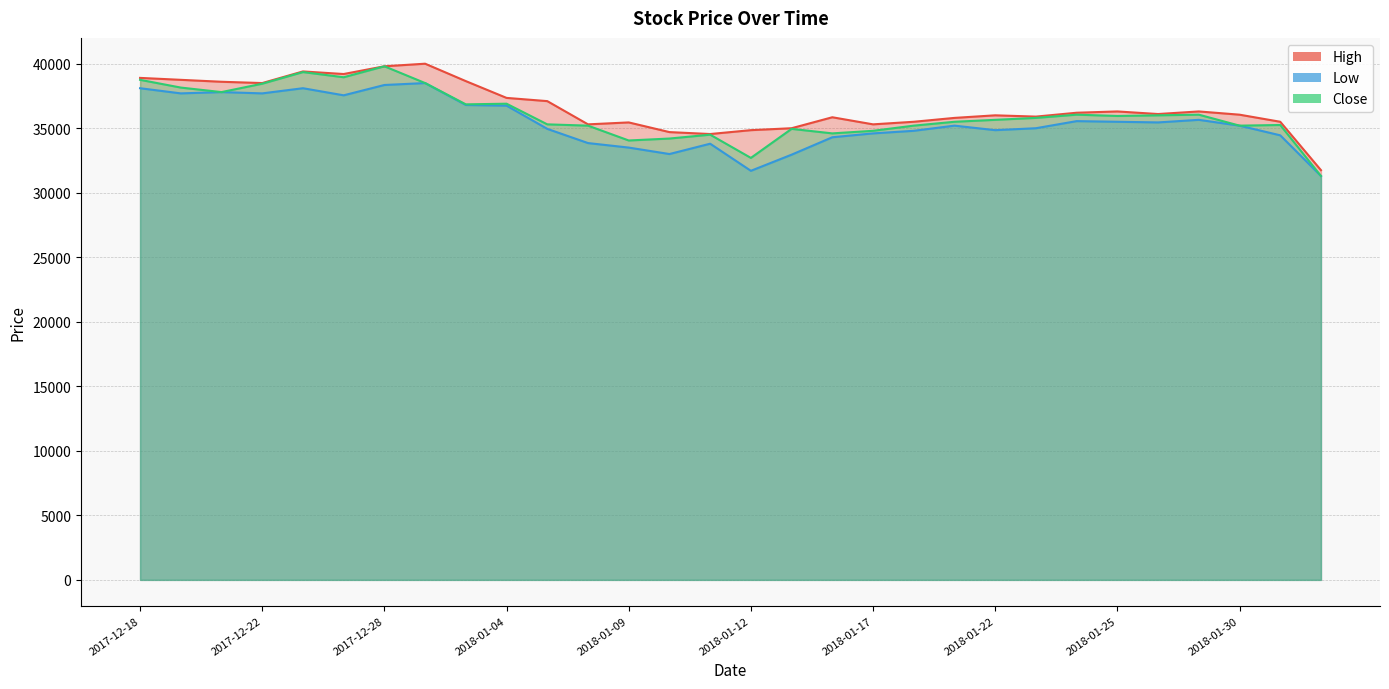

Reading right to left, extract all data points from this chart.

High: 2018-09-06=31750	2018-01-31=35500	2018-01-30=36050	2018-01-29=36300	2018-01-26=36100	2018-01-25=36300	2018-01-24=36200	2018-01-23=35900	2018-01-22=36000	2018-01-19=35800	2018-01-18=35500	2018-01-17=35300	2018-01-16=35850	2018-01-15=35000	2018-01-12=34850	2018-01-11=34550	2018-01-10=34700	2018-01-09=35450	2018-01-08=35300	2018-01-05=37100	2018-01-04=37350	2018-01-03=38650	2018-01-02=40000	2017-12-28=39800	2017-12-27=39200	2017-12-26=39400	2017-12-22=38500	2017-12-21=38600	2017-12-19=38750	2017-12-18=38900
Low: 2018-09-06=31300	2018-01-31=34450	2018-01-30=35200	2018-01-29=35650	2018-01-26=35450	2018-01-25=35500	2018-01-24=35550	2018-01-23=35000	2018-01-22=34850	2018-01-19=35200	2018-01-18=34800	2018-01-17=34600	2018-01-16=34300	2018-01-15=32950	2018-01-12=31700	2018-01-11=33800	2018-01-10=33000	2018-01-09=33500	2018-01-08=33850	2018-01-05=34950	2018-01-04=36750	2018-01-03=36800	2018-01-02=38500	2017-12-28=38350	2017-12-27=37550	2017-12-26=38100	2017-12-22=37700	2017-12-21=37800	2017-12-19=37700	2017-12-18=38100
Close: 2018-09-06=31300	2018-01-31=35250	2018-01-30=35200	2018-01-29=36050	2018-01-26=36000	2018-01-25=35950	2018-01-24=36050	2018-01-23=35800	2018-01-22=35650	2018-01-19=35500	2018-01-18=35200	2018-01-17=34800	2018-01-16=34600	2018-01-15=34950	2018-01-12=32700	2018-01-11=34500	2018-01-10=34200	2018-01-09=34050	2018-01-08=35200	2018-01-05=35300	2018-01-04=36900	2018-01-03=36850	2018-01-02=38500	2017-12-28=39800	2017-12-27=38950	2017-12-26=39350	2017-12-22=38450	2017-12-21=37800	2017-12-19=38150	2017-12-18=38750